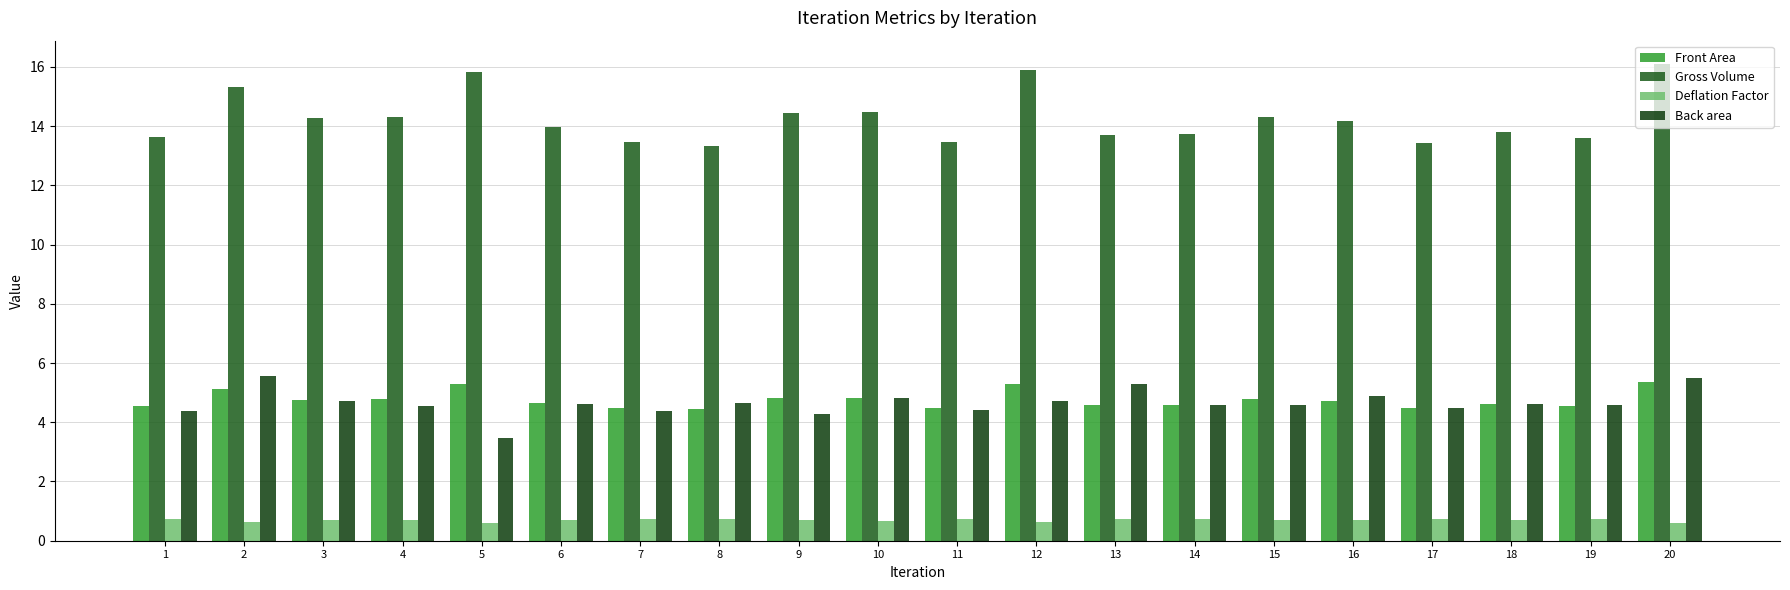

What value does the Front Area series have at 8?

4.4